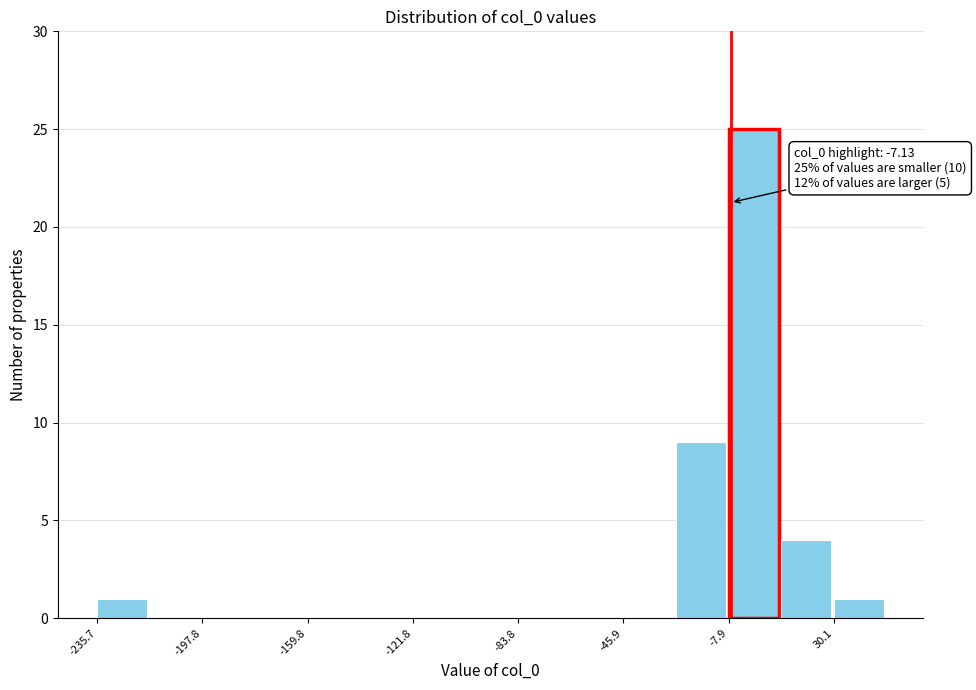

Read against the x-axis, roughly where is the centre of the tallest bar?

0